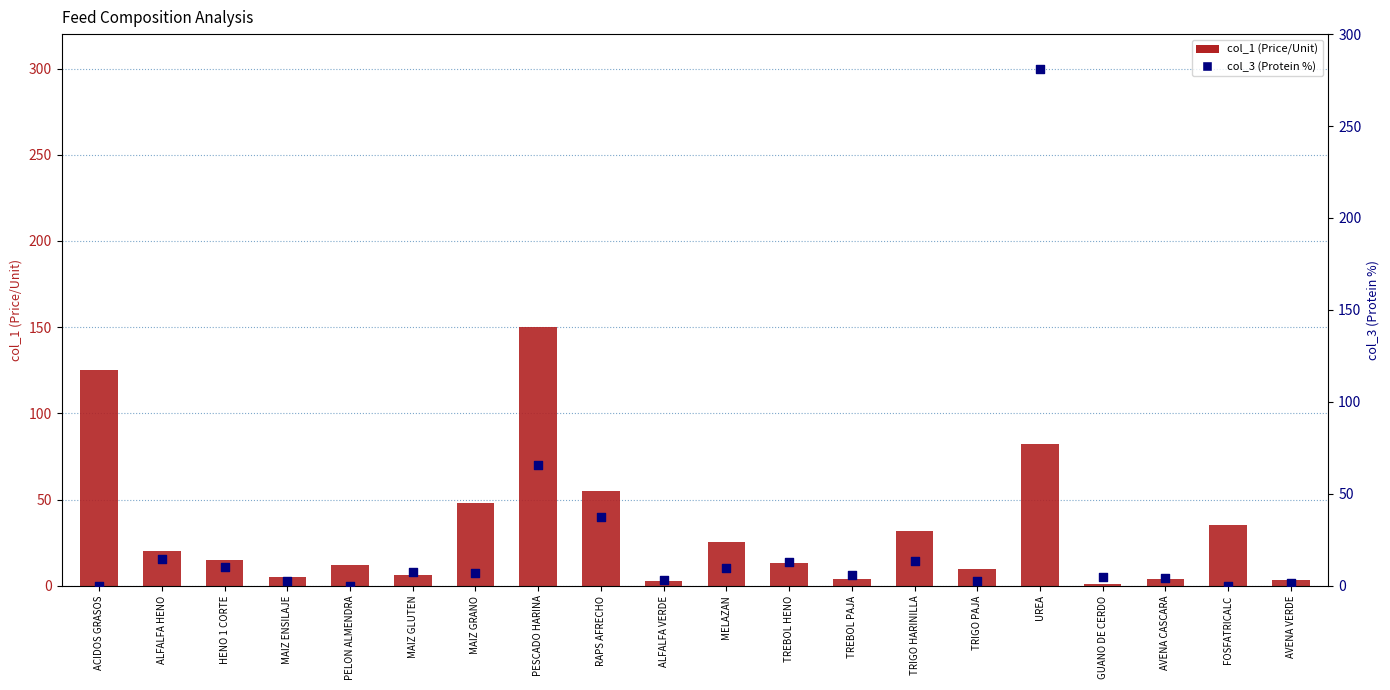

Which series contains the lowest Y value?

col_3